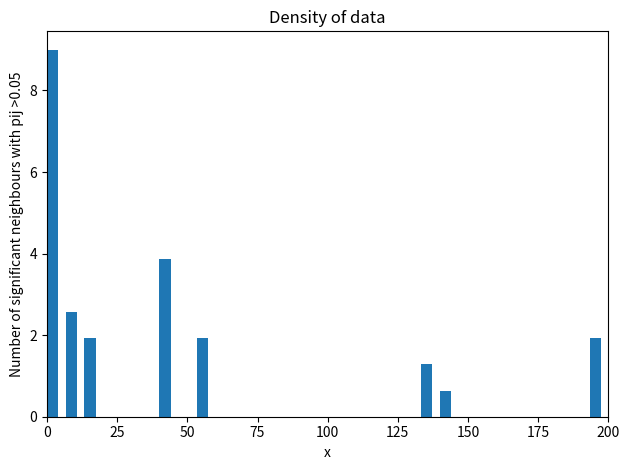

Read against the x-axis, roughly where is the centre of the tallest bar?

0